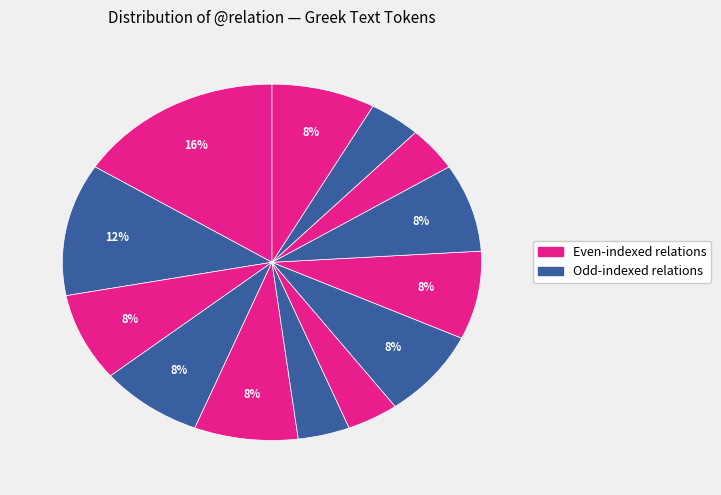

Count the number of slices in the pie.

13